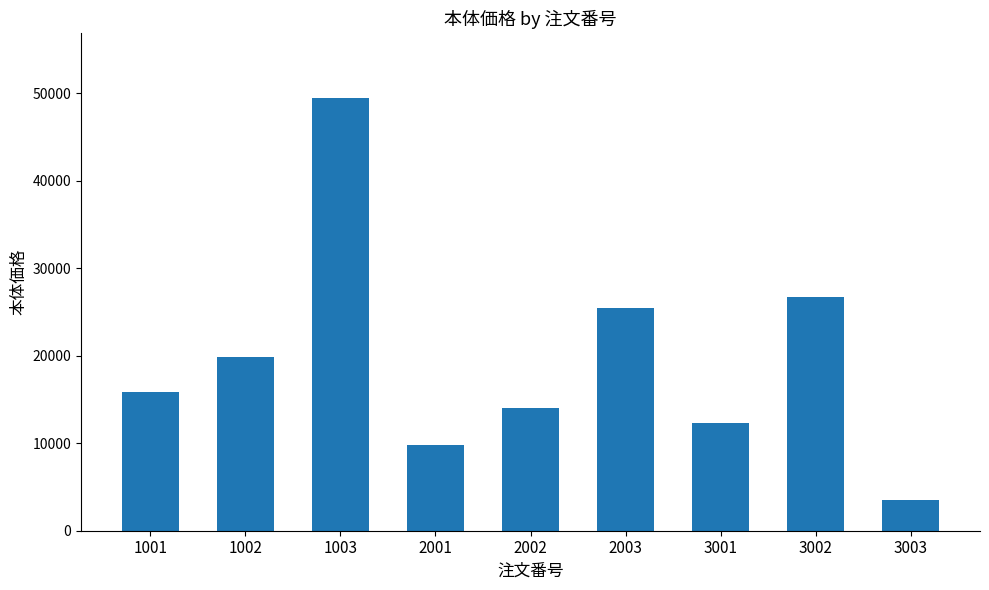

Reading left to right, transcribe all the data shown in this chart.

15900	19900	49400	9800	14000	25400	12300	26700	3500